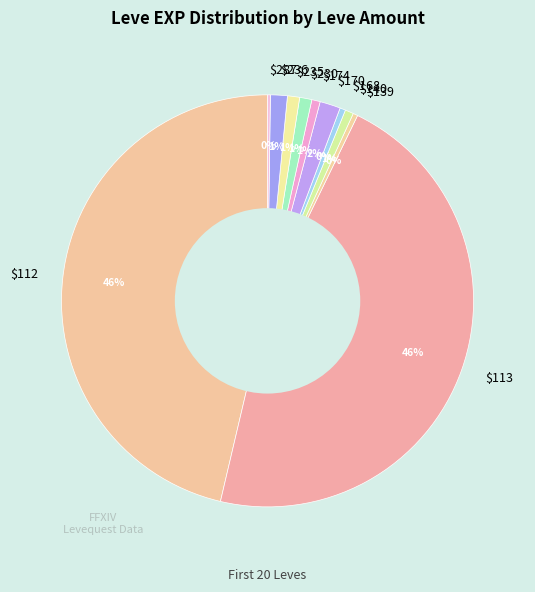

To the nearest percent, what is the difference between the largest and smallest slice percentages?

46%